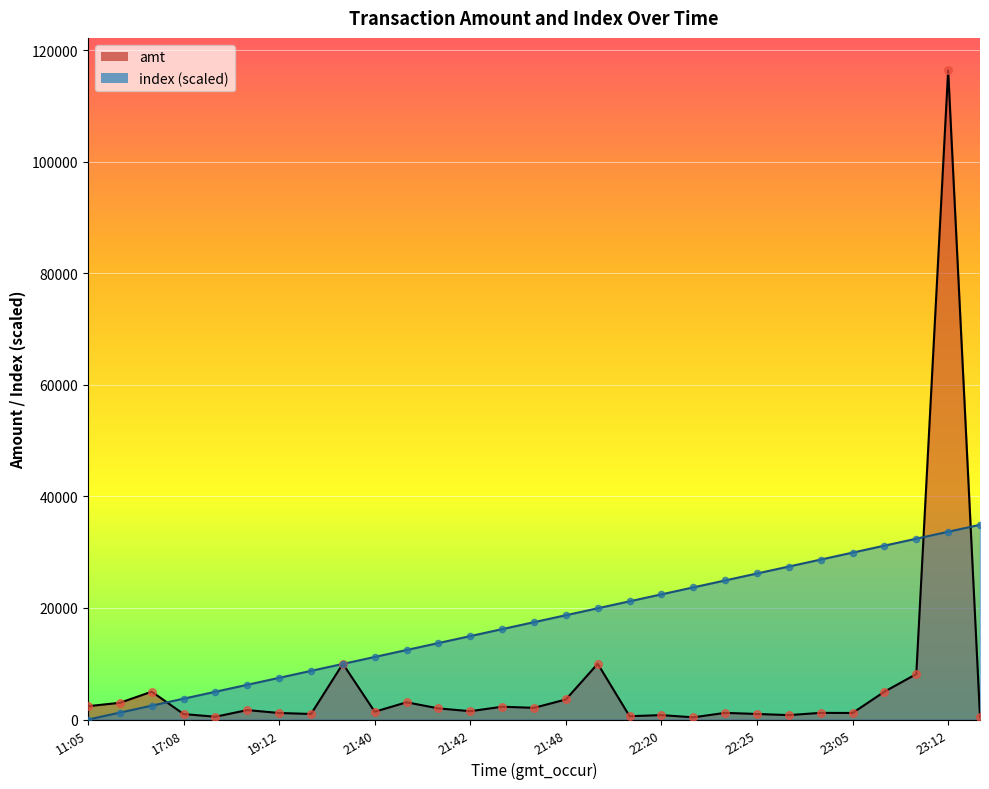

At which category is the sum across all series the highest?

23:12